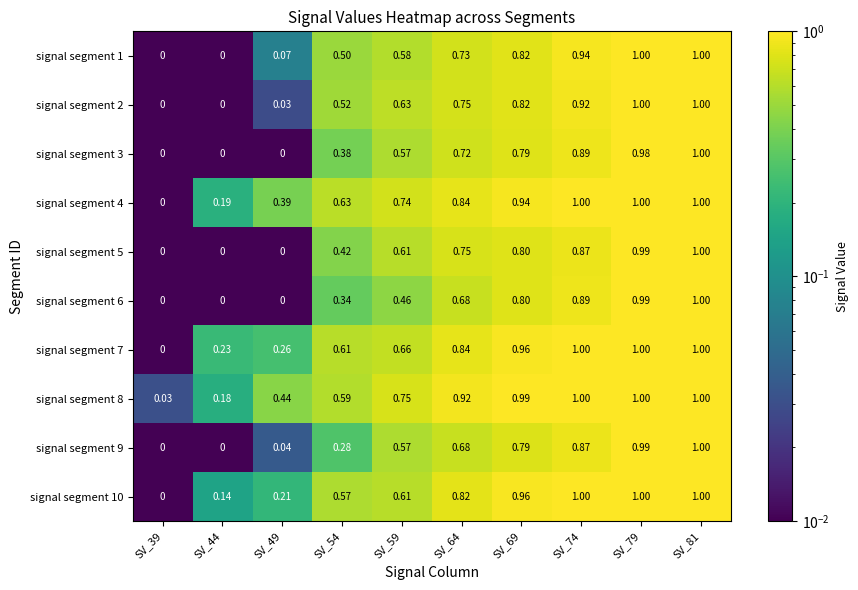

Is the value of signal segment 2 at SV_54 greater than the value of signal segment 1 at SV_74?

No